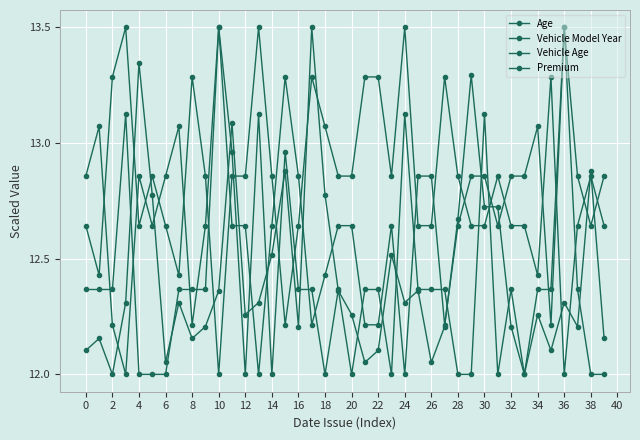

True or false: Vehicle Age has more than 0 interior local peaks.

True